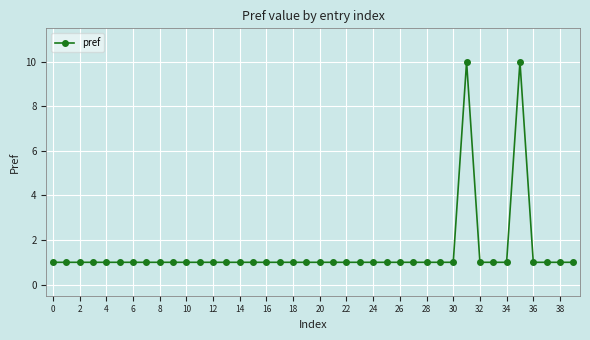

What is the maximum value shown in the chart?

10